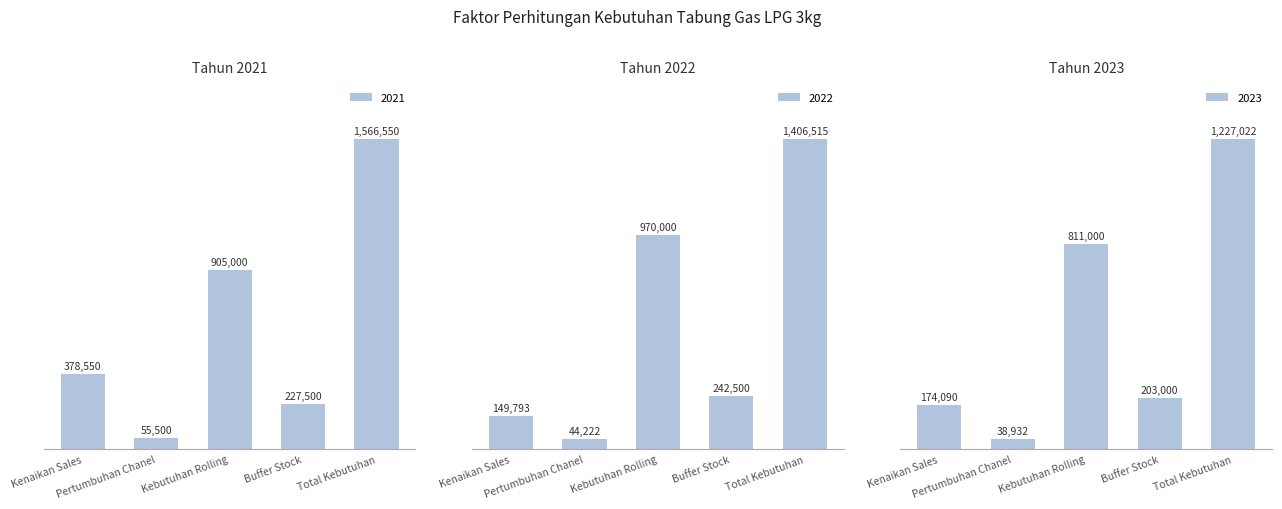

Reading right to left, extract all data points from this chart.

2021: 1566550	227500	905000	55500	378550
2022: 1406515	242500	970000	44222	149793
2023: 1227022	203000	811000	38932	174090